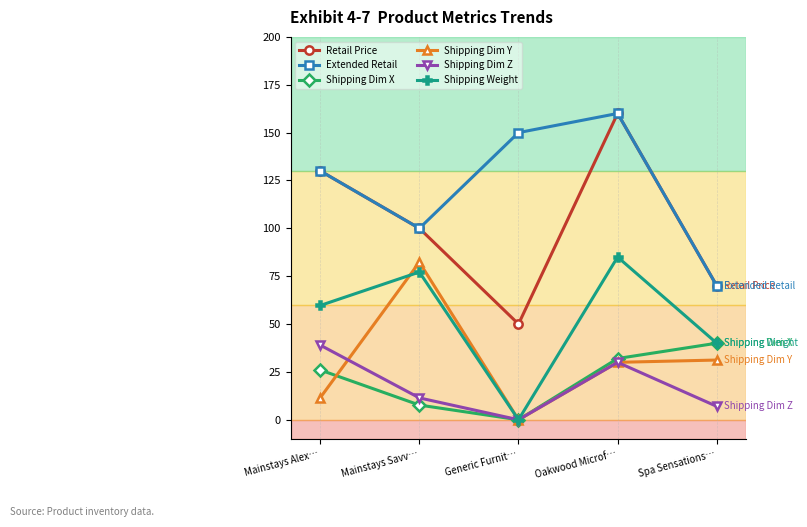

What is the total value across all series at Mainstays Savv…?

378.5